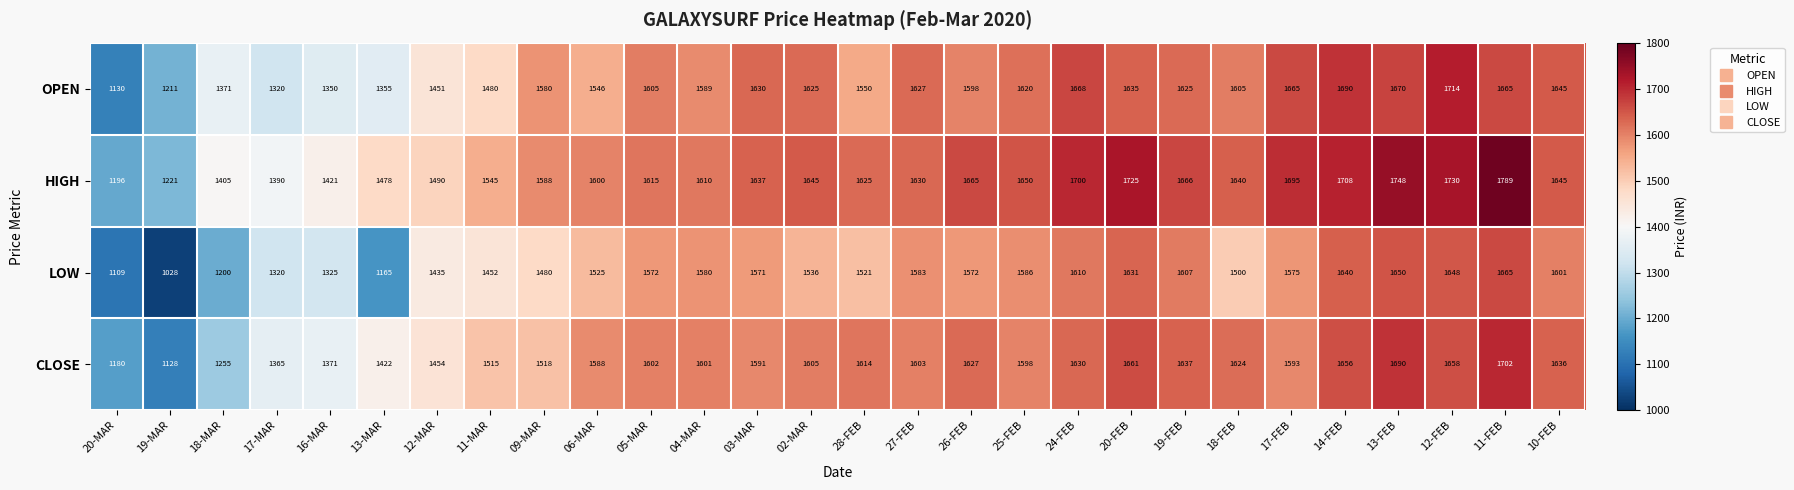

What is the difference between the CLOSE values at 28-FEB and 11-MAR?

99